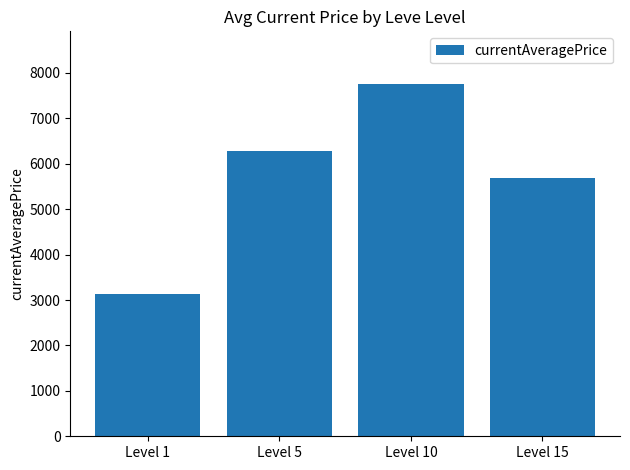

At which label is the value closest to 5442?

Level 15